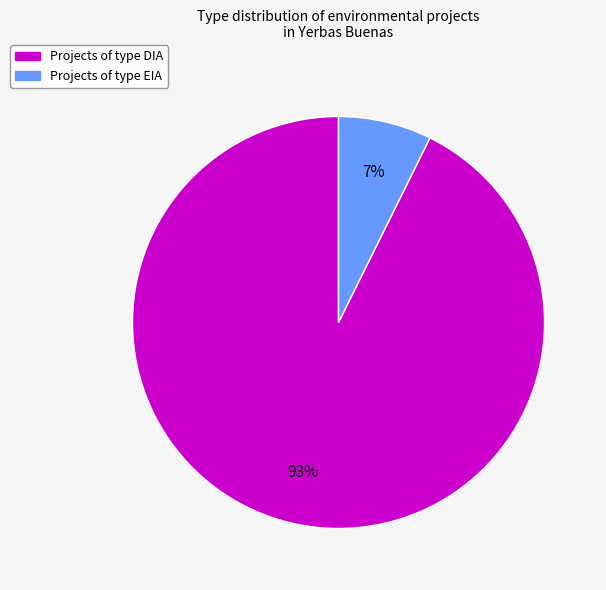

To the nearest percent, what is the average slice percentage?

50%